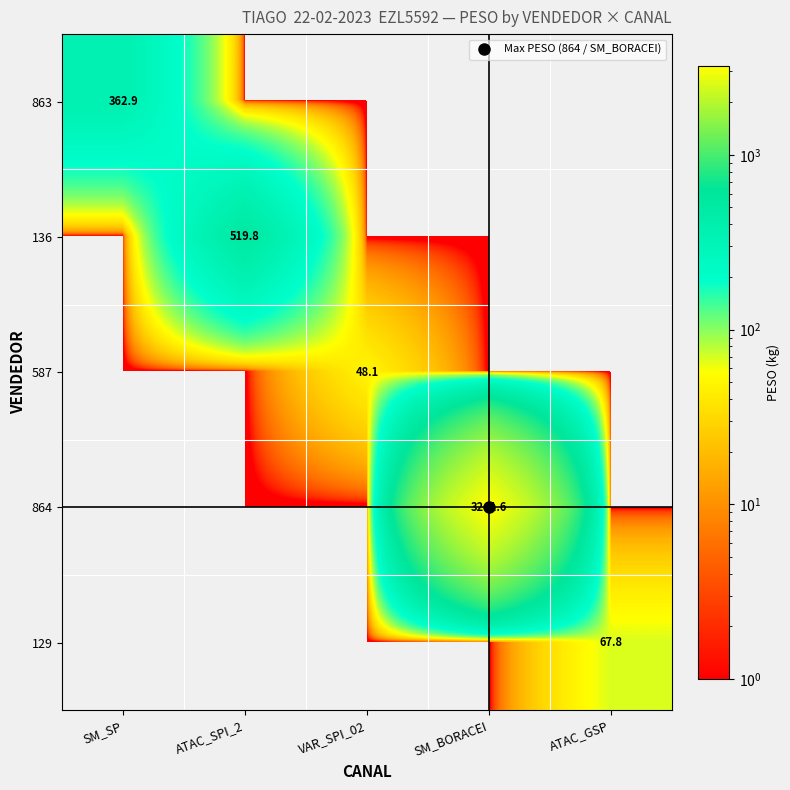

What is the total value across all series at ATAC_GSP?

67.8